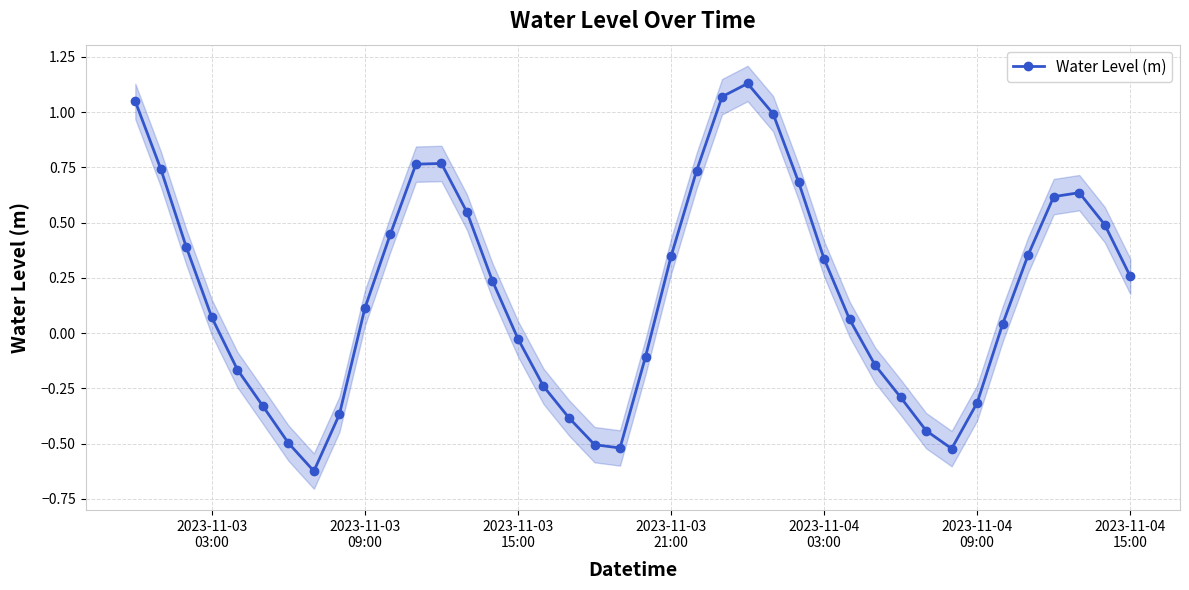

True or false: the data shows 0.0 at 34.

False